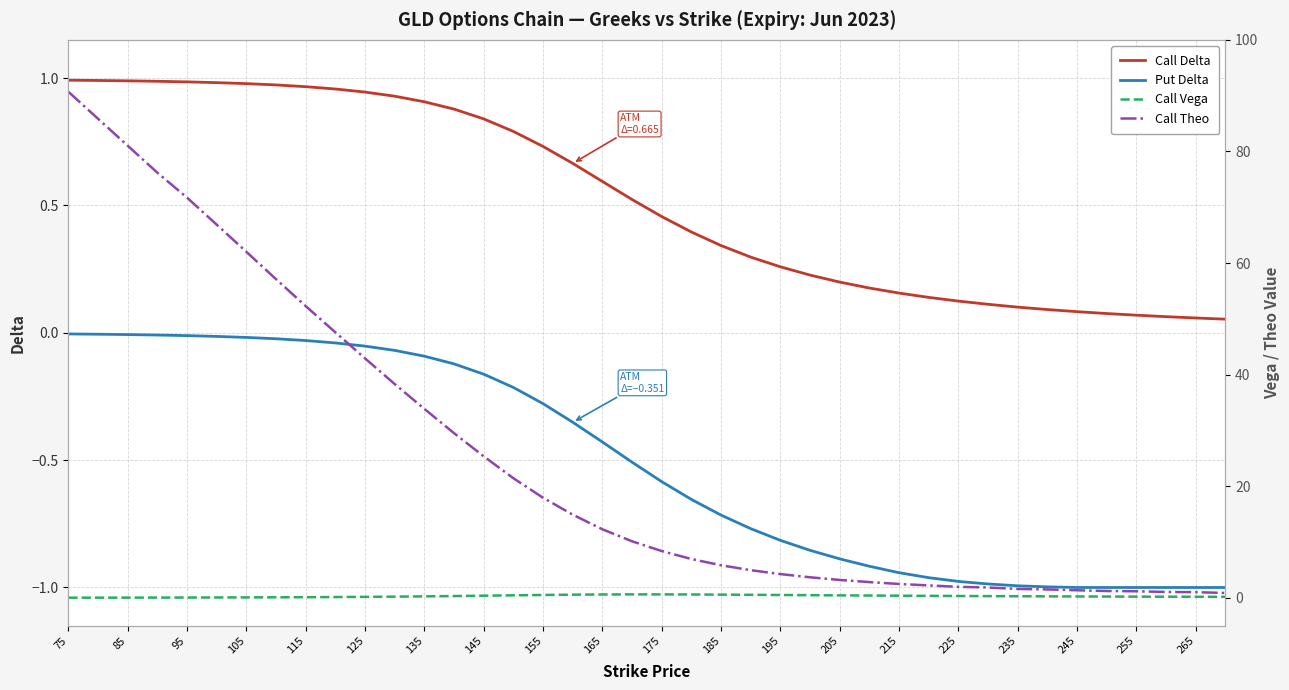

How many data points does each series have?

40